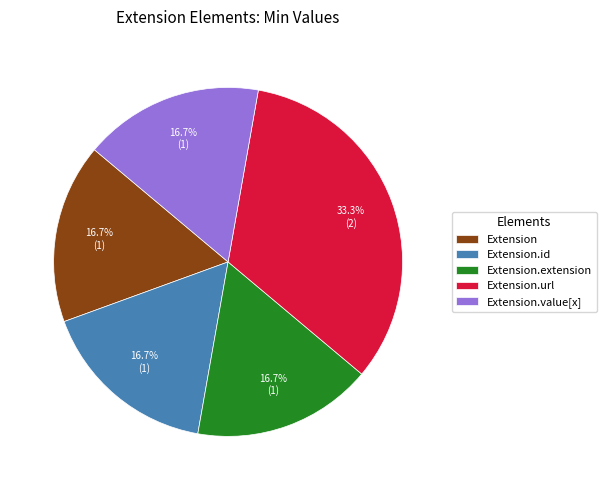

How many slices are in this pie chart?

5